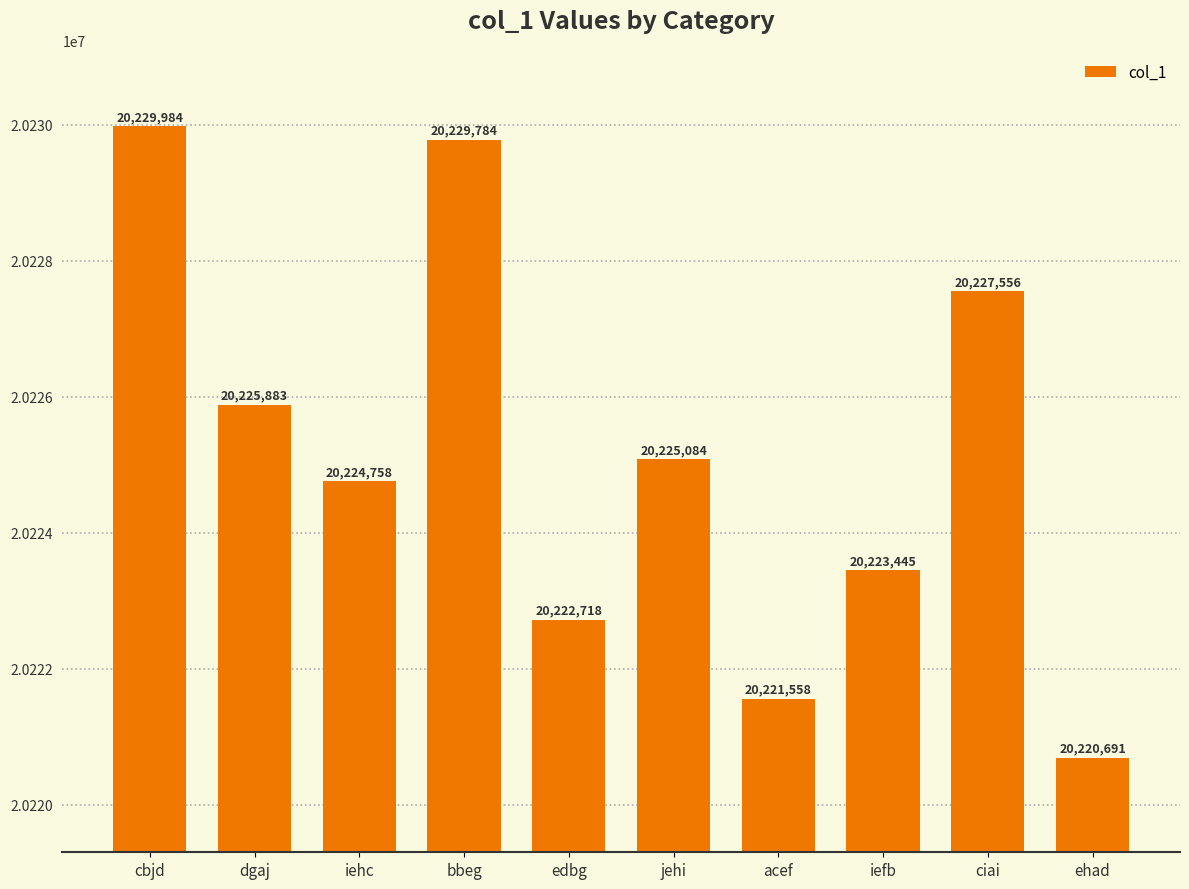

How many distinct data groups are displayed?

1